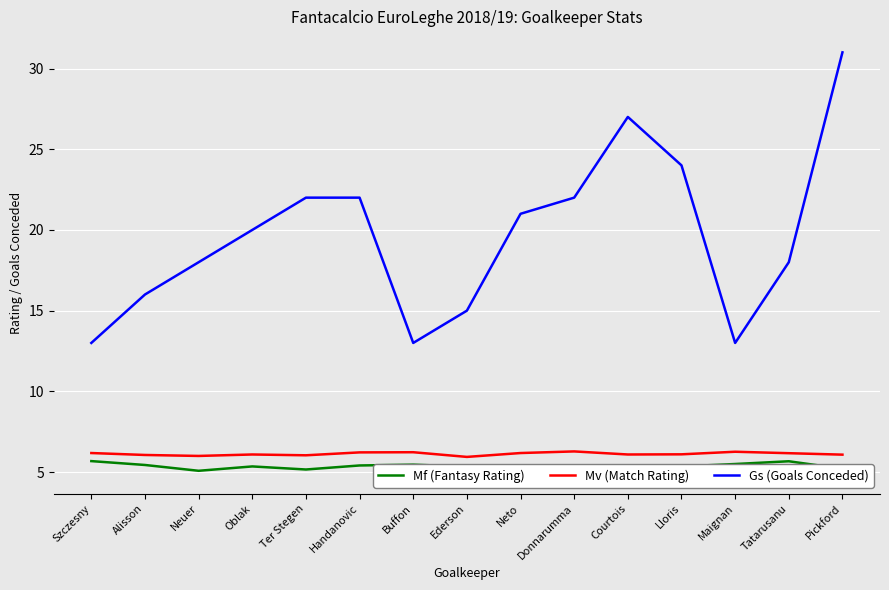

How many values in the Mf (Fantasy Rating) series exceed 5?

14